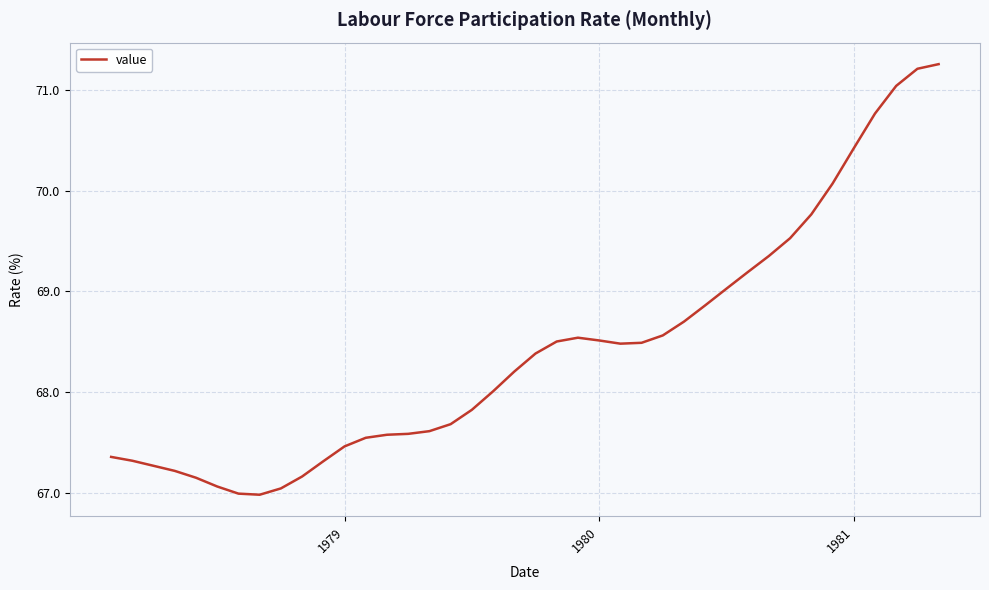

How many categories are shown in the chart?

40